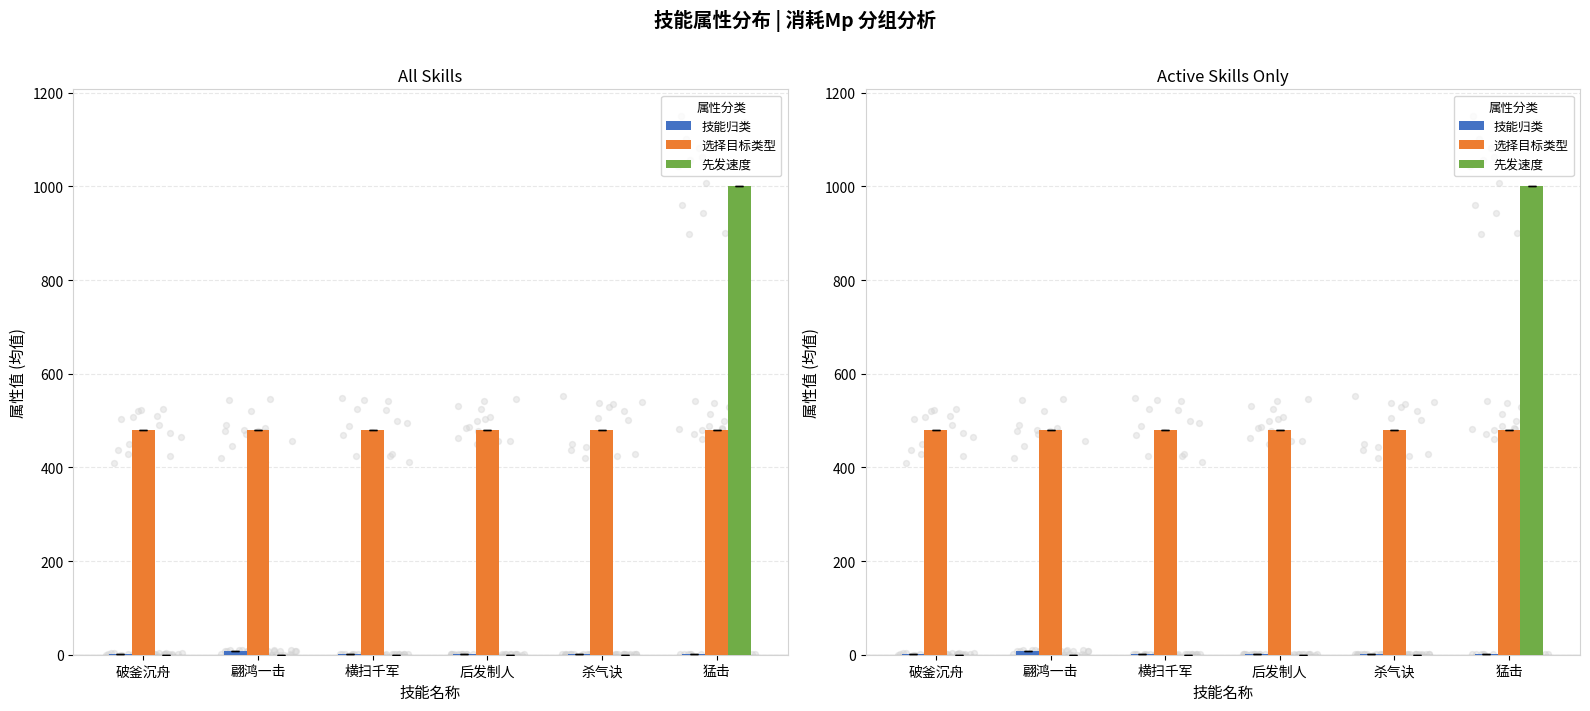

Which series reaches the minimum Y coordinate?

先发速度